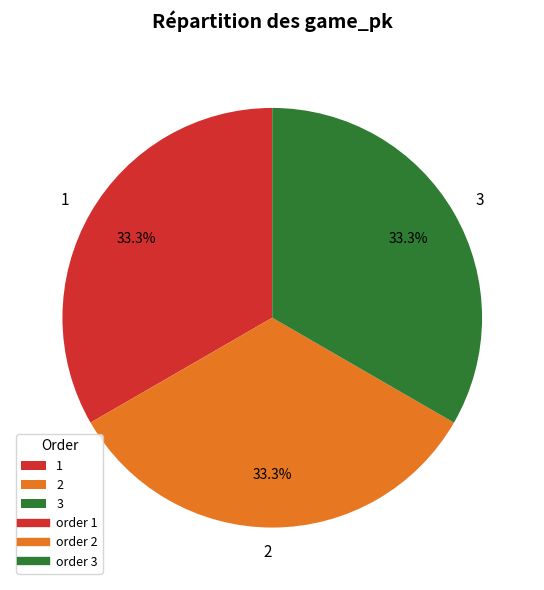

To the nearest percent, what is the average slice percentage?

33%